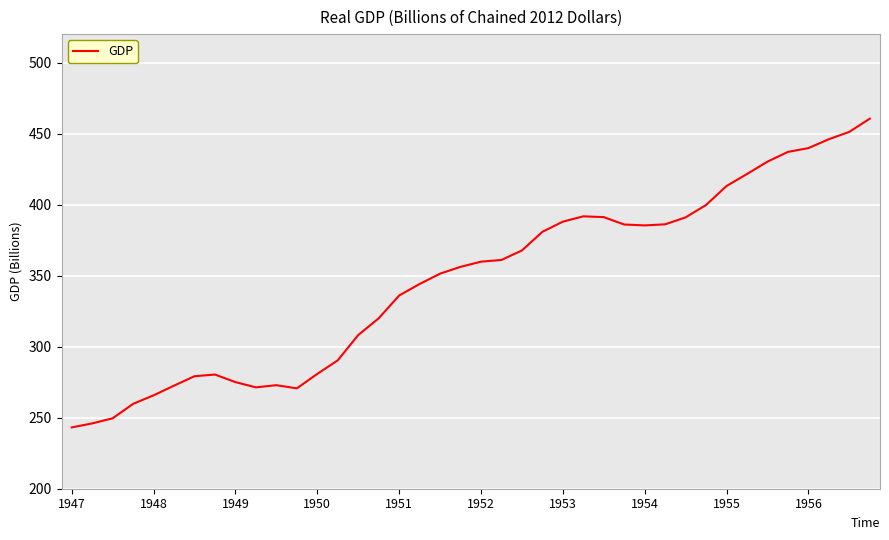

At which label does the data first exceed 359?

1952